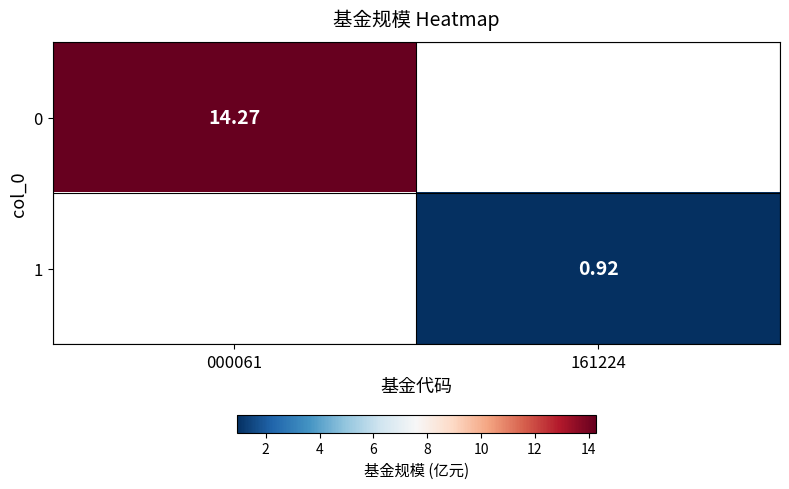

Rank the series at 000061 from lowest to highest value.

0, 1